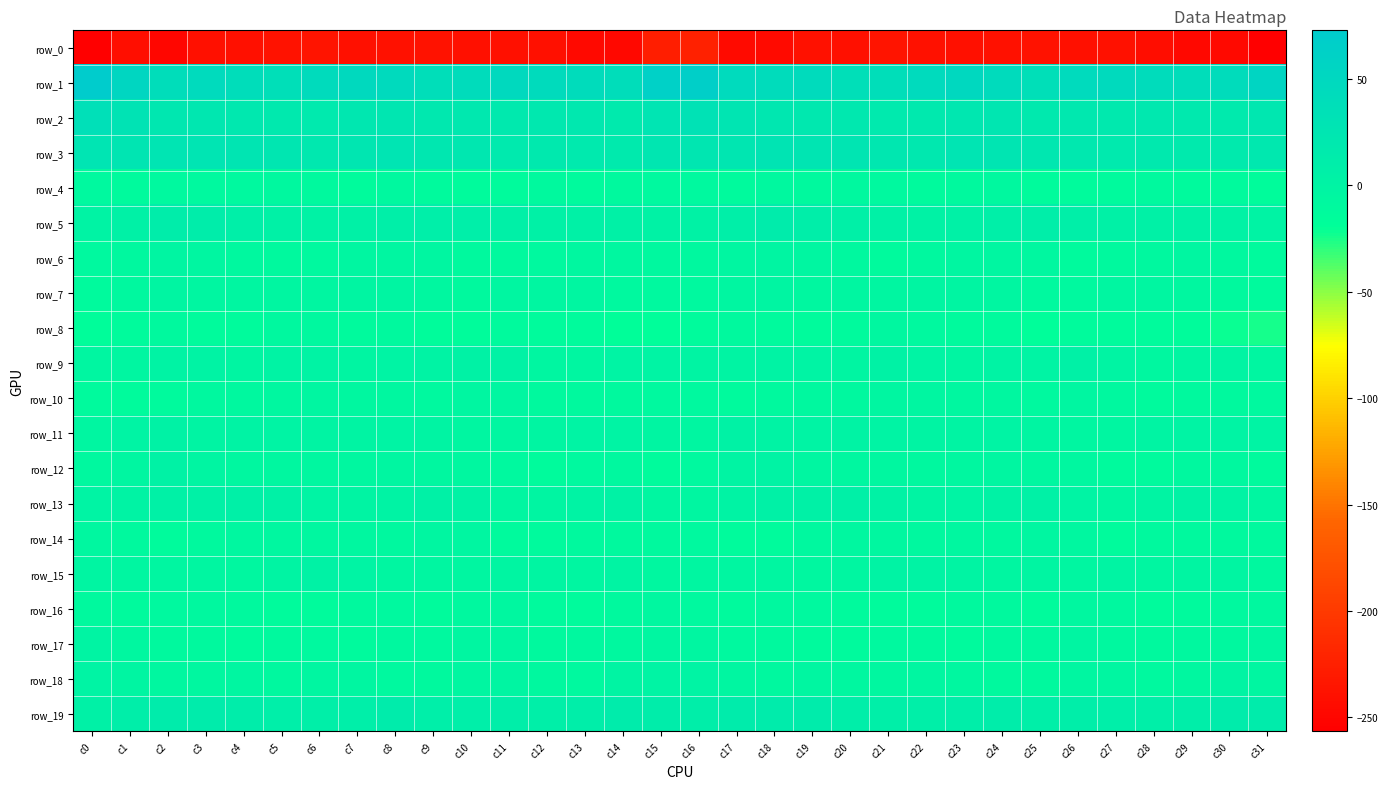

Count the number of data series in this chart.

20